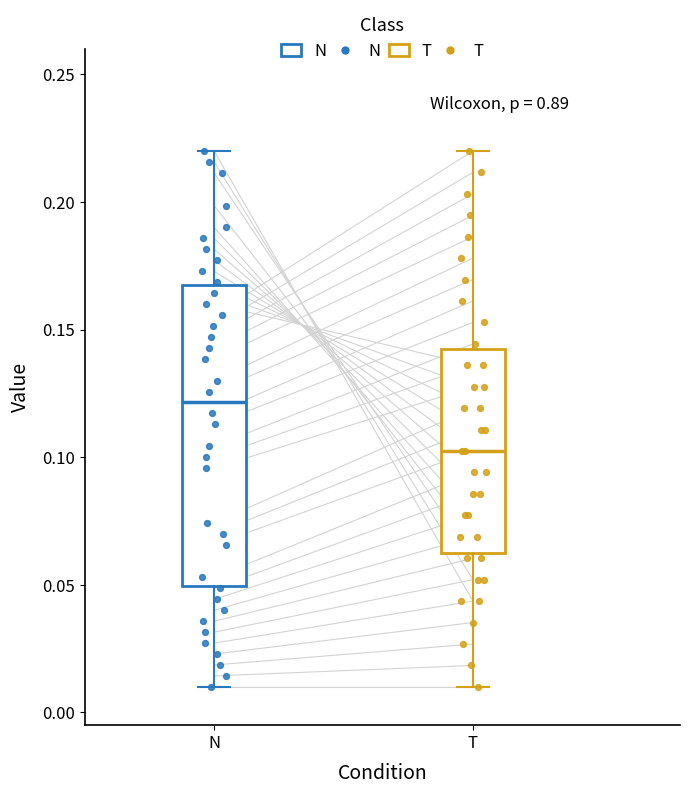

Reading left to right, transcribe this box plot: for each box, give where its median line is, the range the box spans, and where its two whiskers end, as read against the y-axis. The values are not printed on the chart, so give them approximately, as read against the axis.

N: median 0.120, box 0.050 to 0.170, whiskers 0.010 to 0.220
T: median 0.100, box 0.065 to 0.140, whiskers 0.010 to 0.220